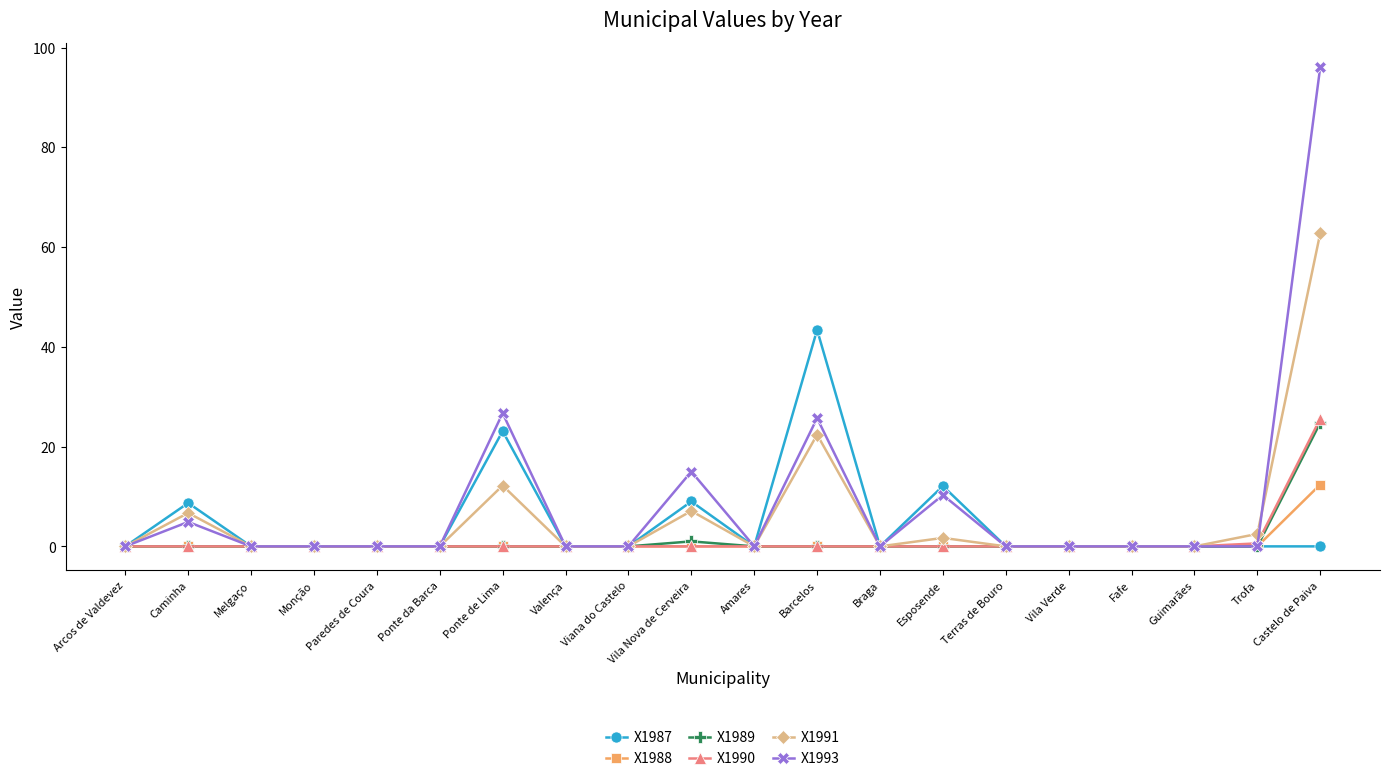

What are all the series names shown in the legend?

X1987, X1988, X1989, X1990, X1991, X1993